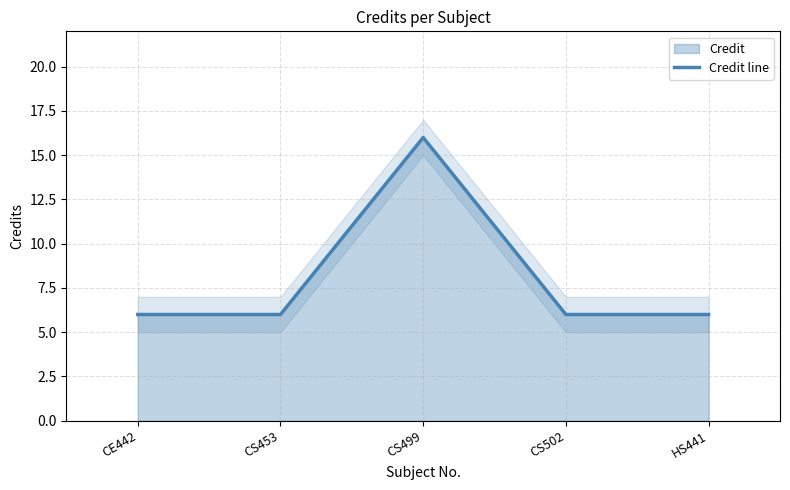

Reading left to right, what are all the values shown in this chart?

6	6	16	6	6